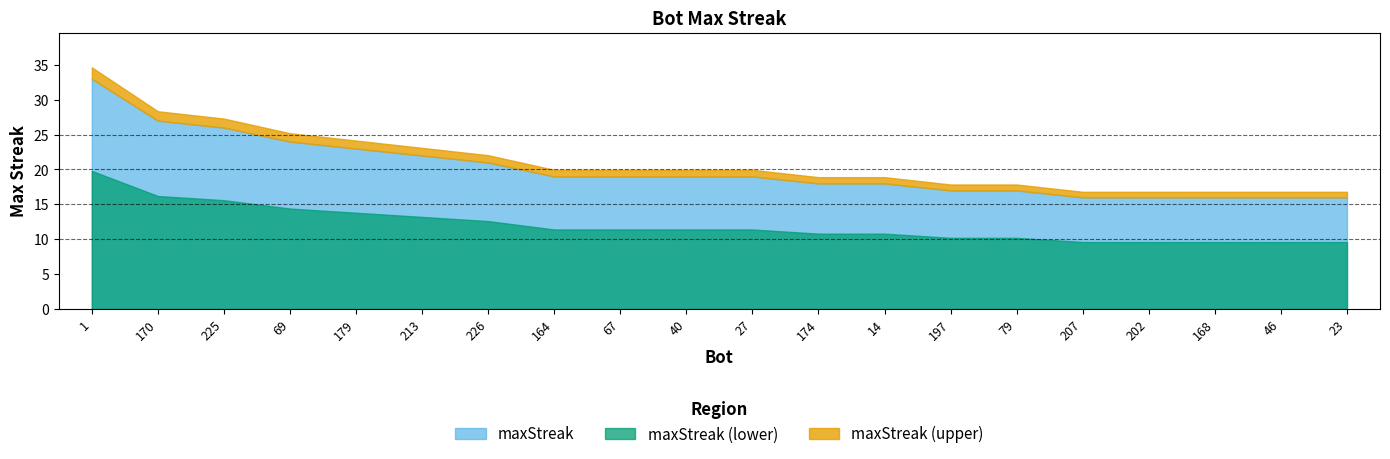

What is the sum of all values?

402